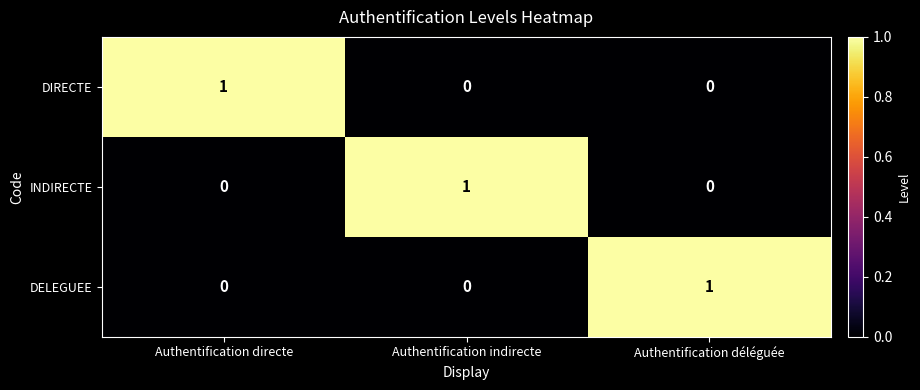

How many DIRECTE values are between 0 and 1?

3